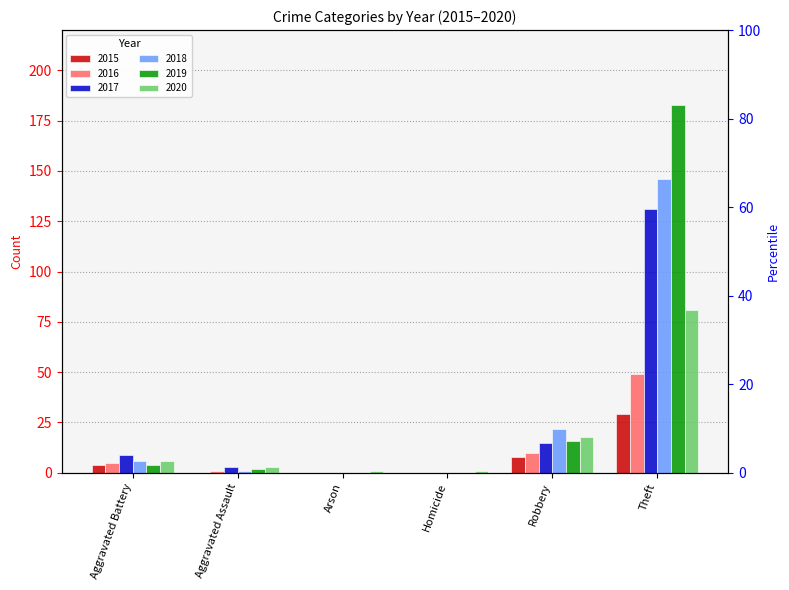

Which has a higher value, Robbery or Aggravated Assault?

Robbery